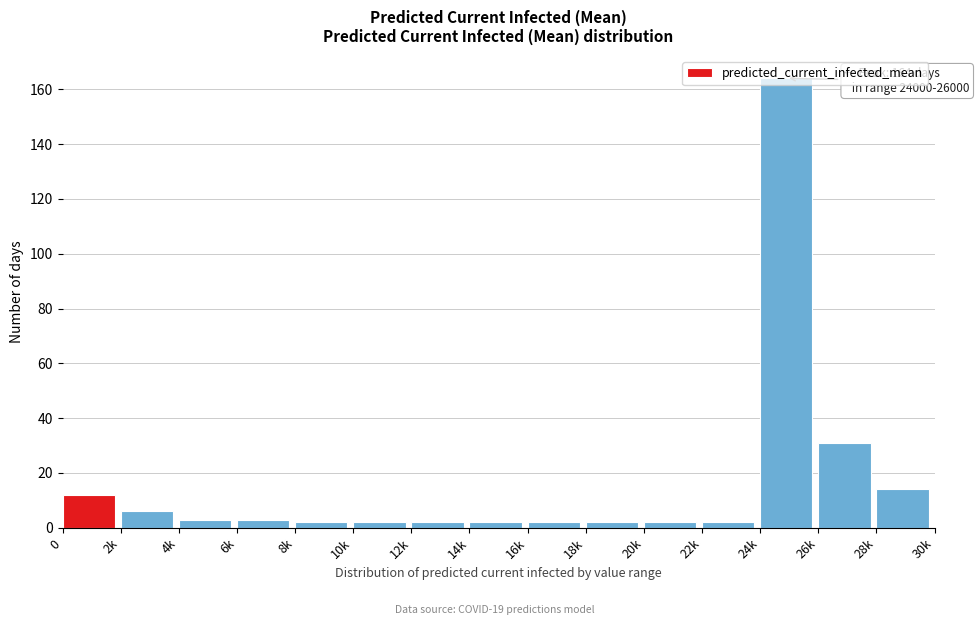

At which label is the value closest to 83?

26k